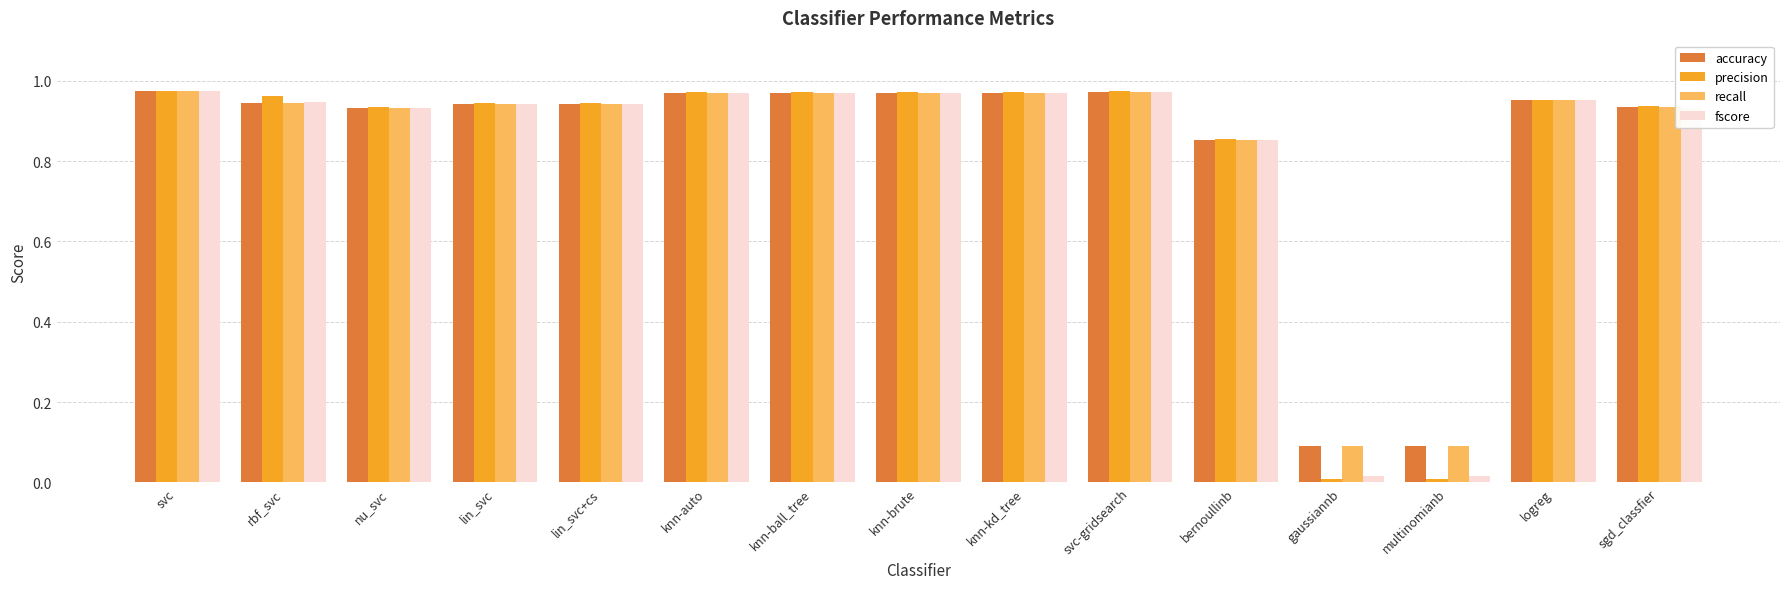

What position from the right is bernoullinb?

5